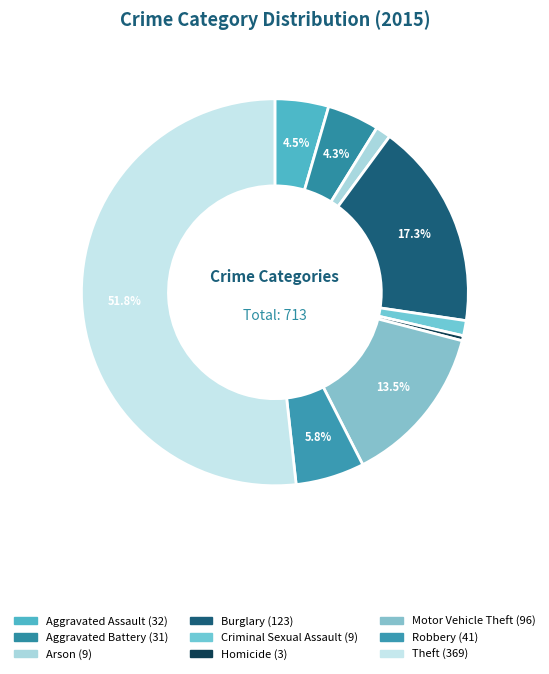

Rank the categories by value from highest to lowest.

Theft, Burglary, Motor Vehicle Theft, Robbery, Aggravated Assault, Aggravated Battery, Arson, Criminal Sexual Assault, Homicide